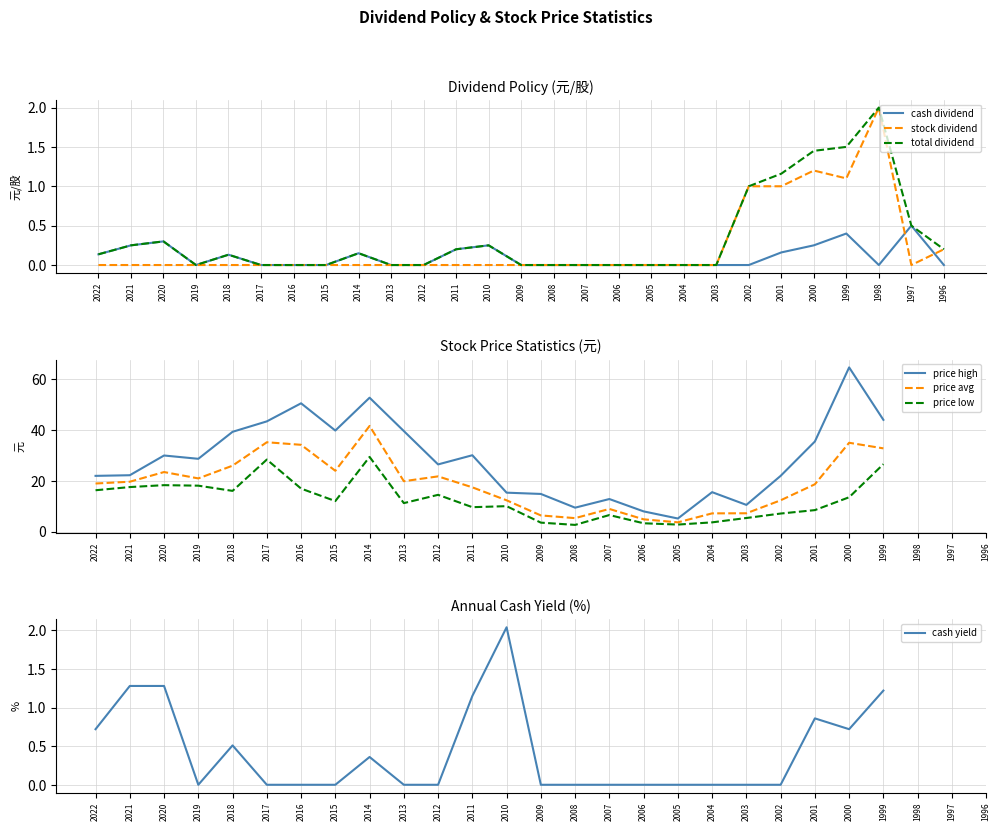

In cash_dividend, how many points are higher than both neighbors (excluding endpoints)?

6